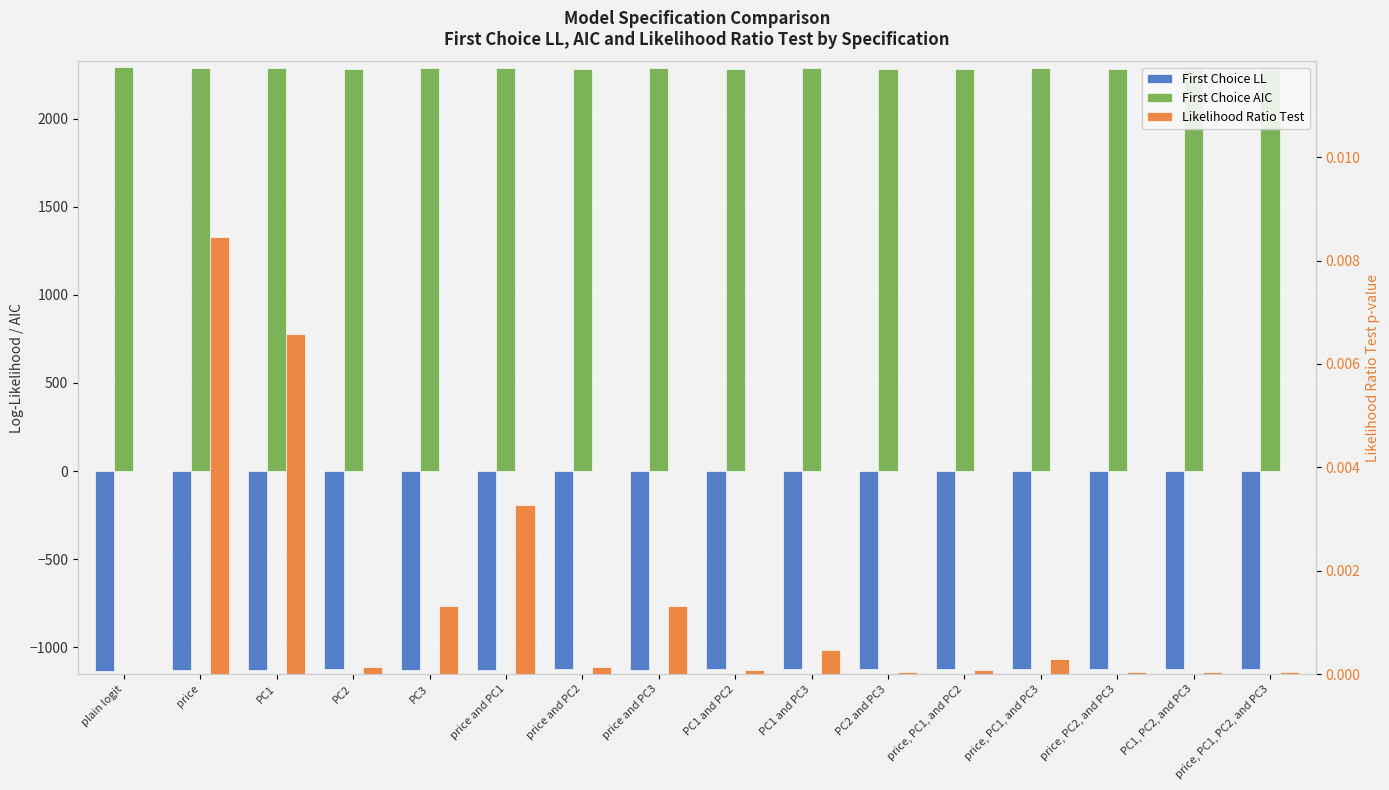

Where is First Choice AIC nearest to the value 2288?

price, PC1, and PC3